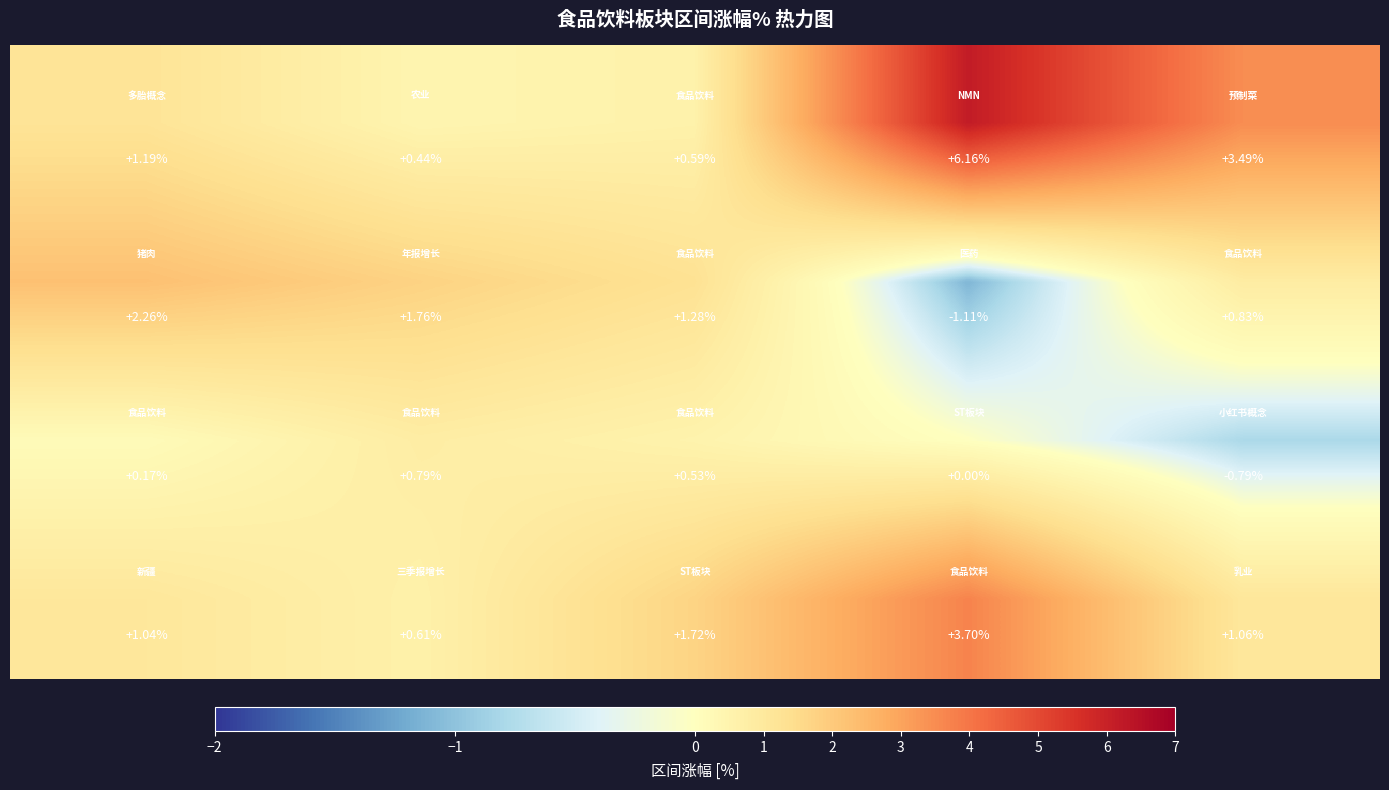

Count the number of data series in this chart.

4